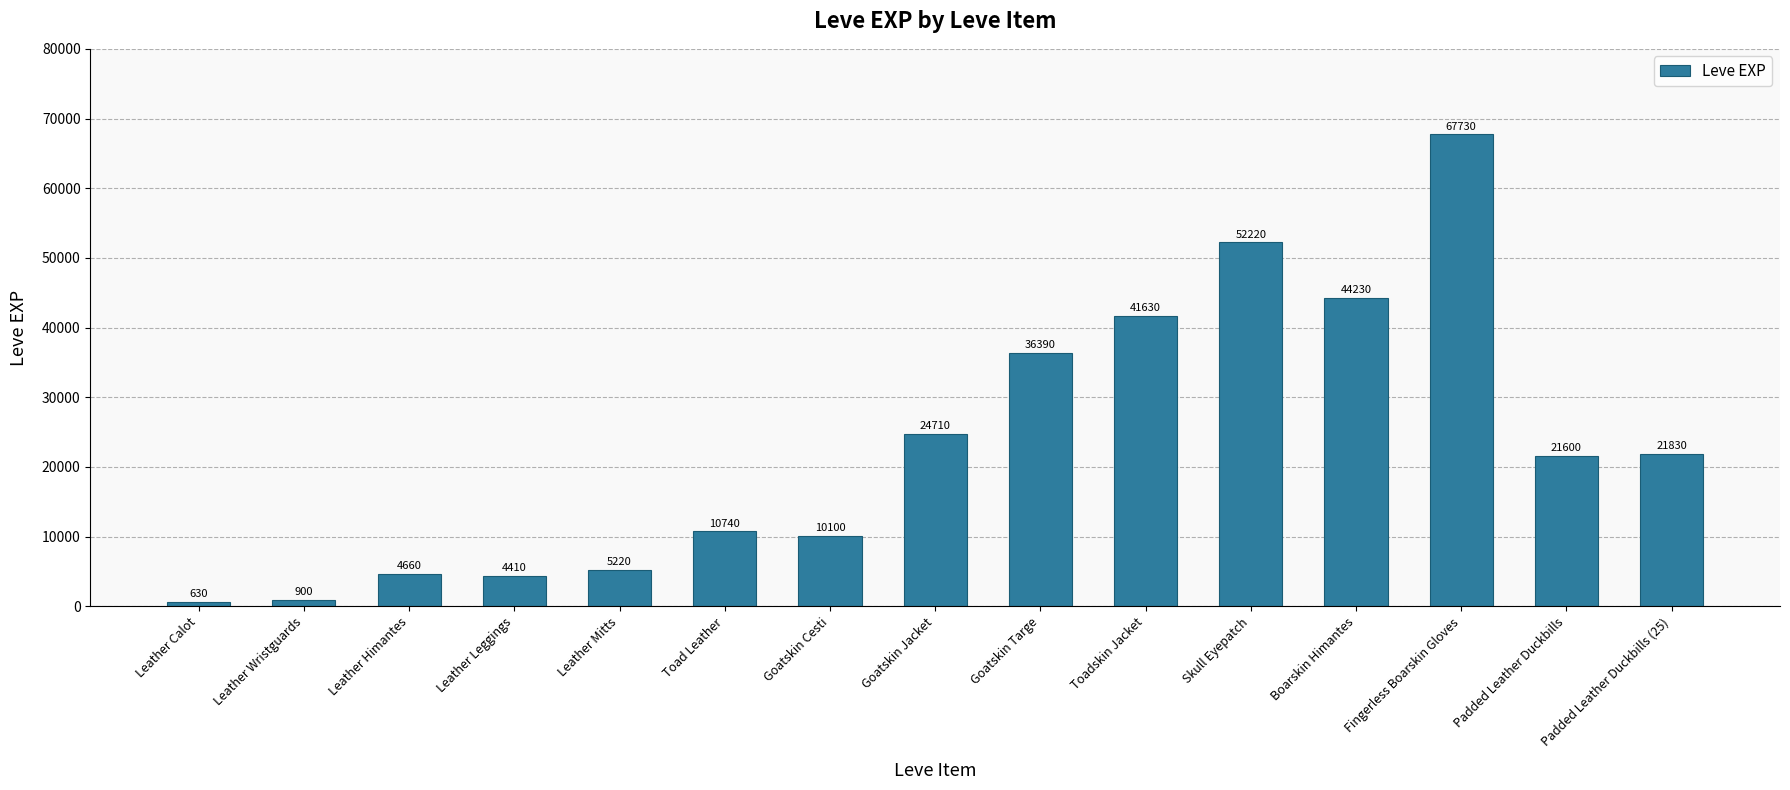

Which category has the highest value across all series?

Fingerless Boarskin Gloves